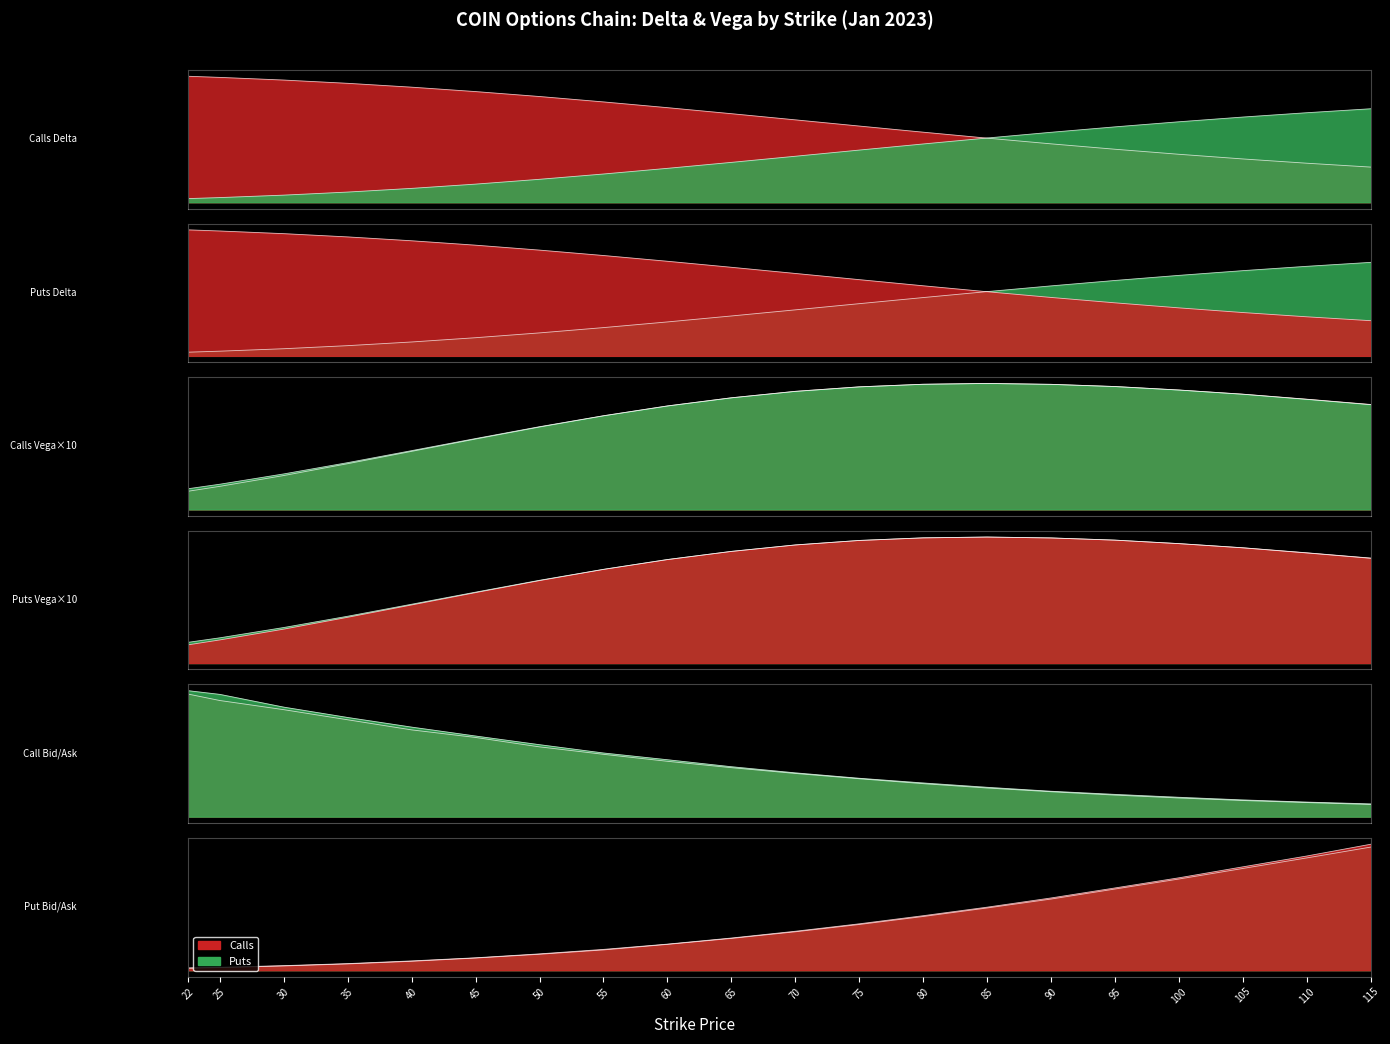

At which category does Put vega reach its first local peak?

85.0